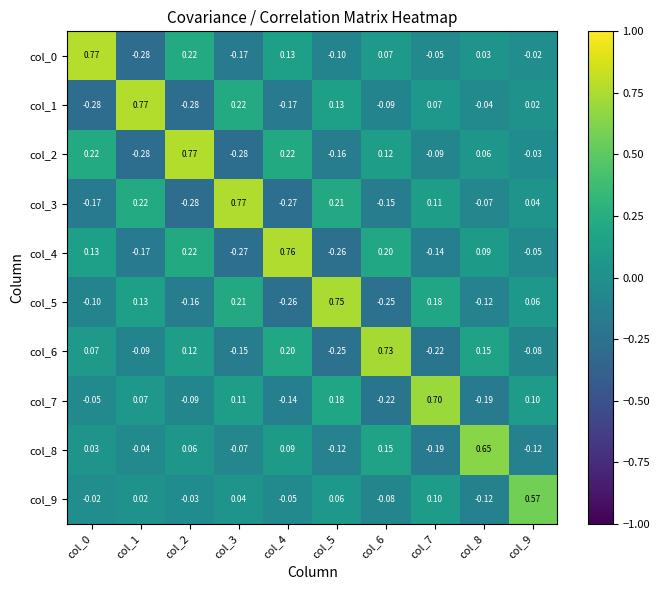

Is the value of col_8 at col_9 greater than the value of col_3 at col_0?

Yes